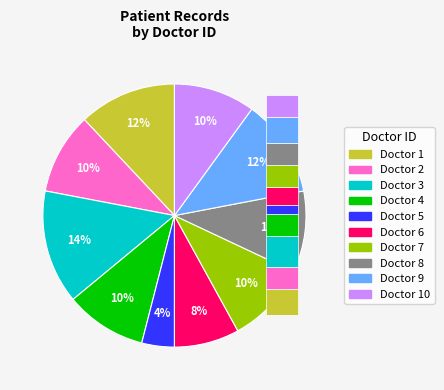

Approximately how many times larger is the value at 2 compared to 5?

2.5